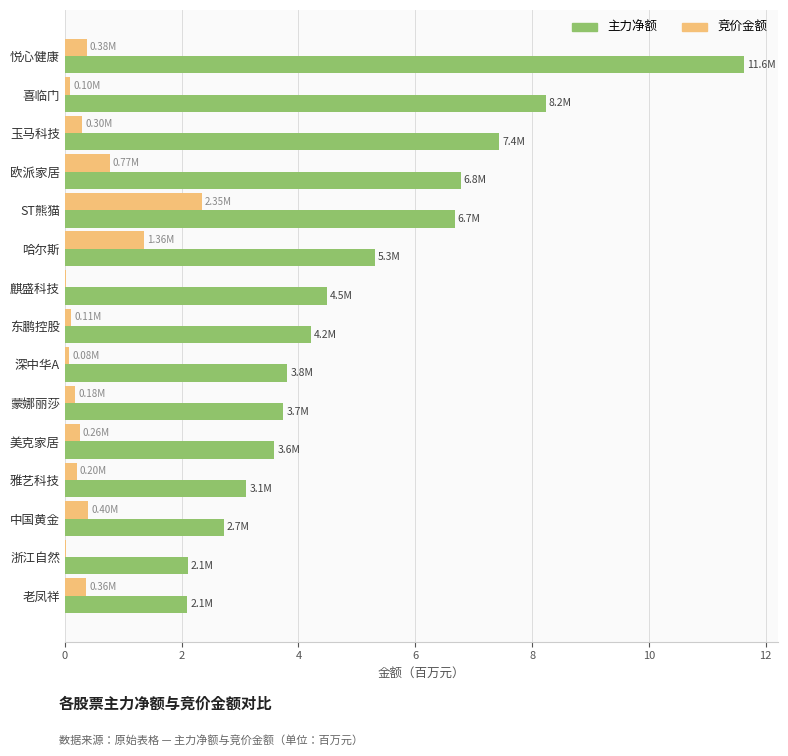

What is the sum of all 竞价金额 values?

6.9